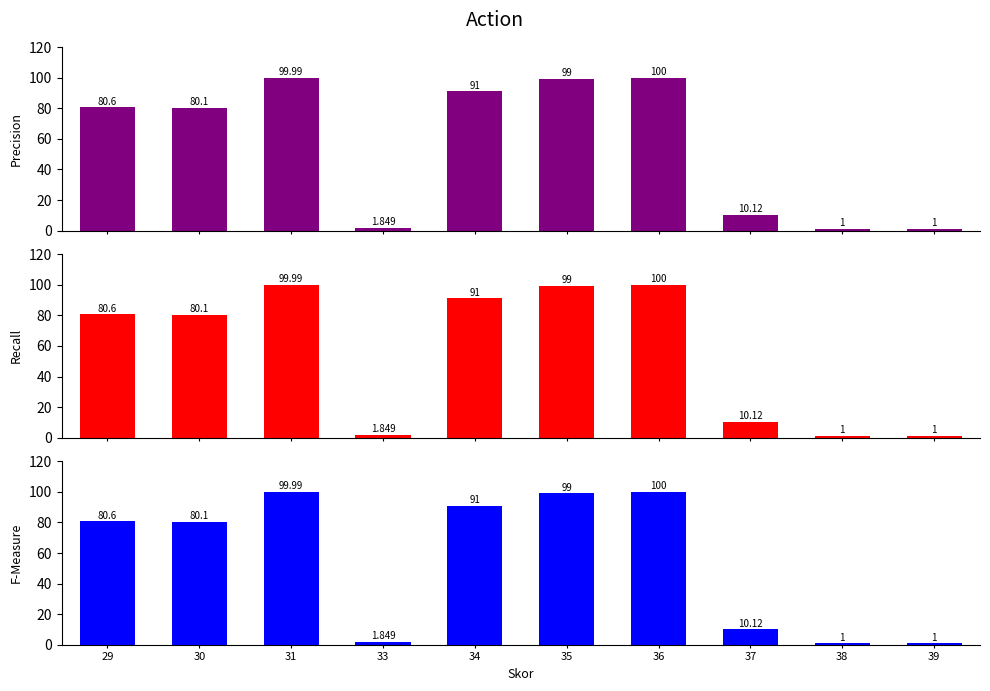

Which series has the widest spread of values?

Precision